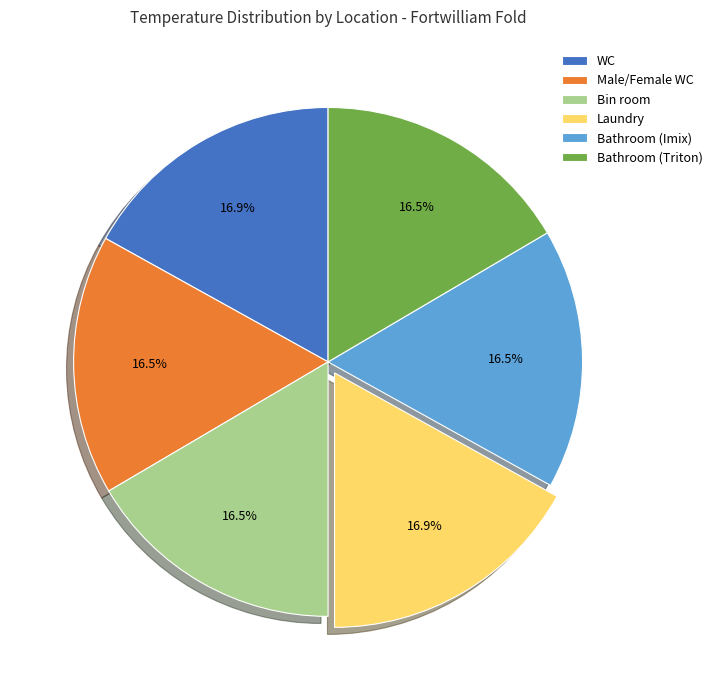

How many segments does this pie chart have?

6